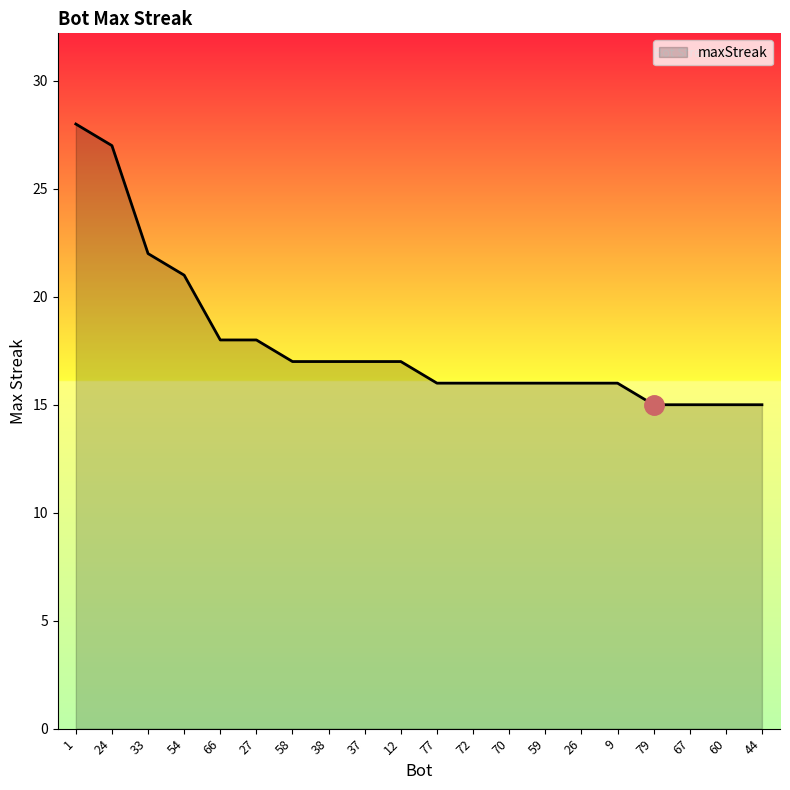

What is the maximum value shown in the chart?

28